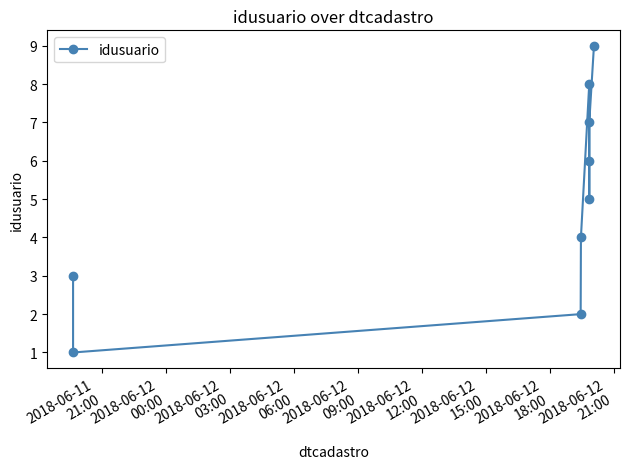

What is the greatest value displayed?

9